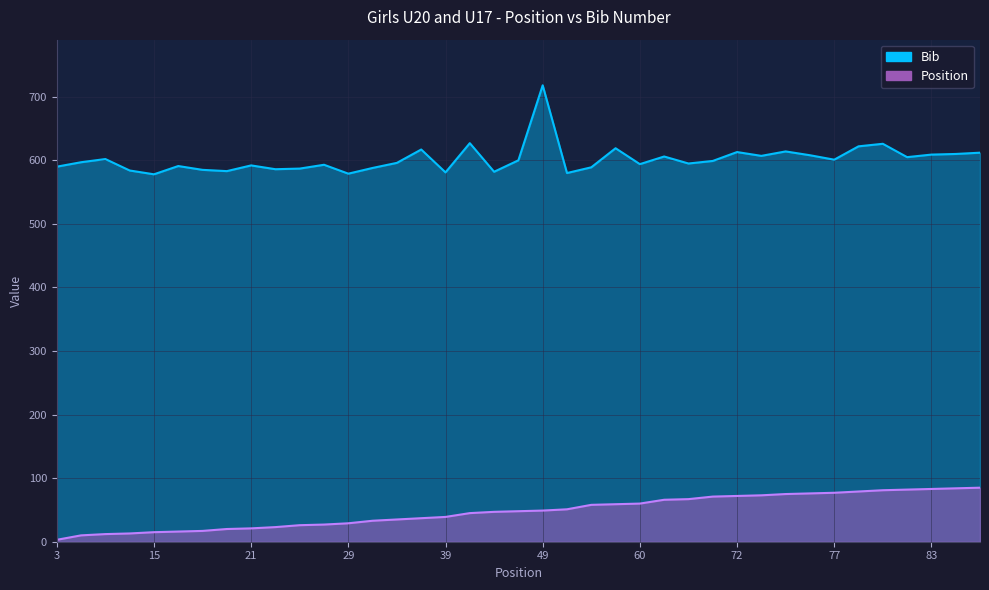

True or false: Bib and Position intersect in this chart.

False